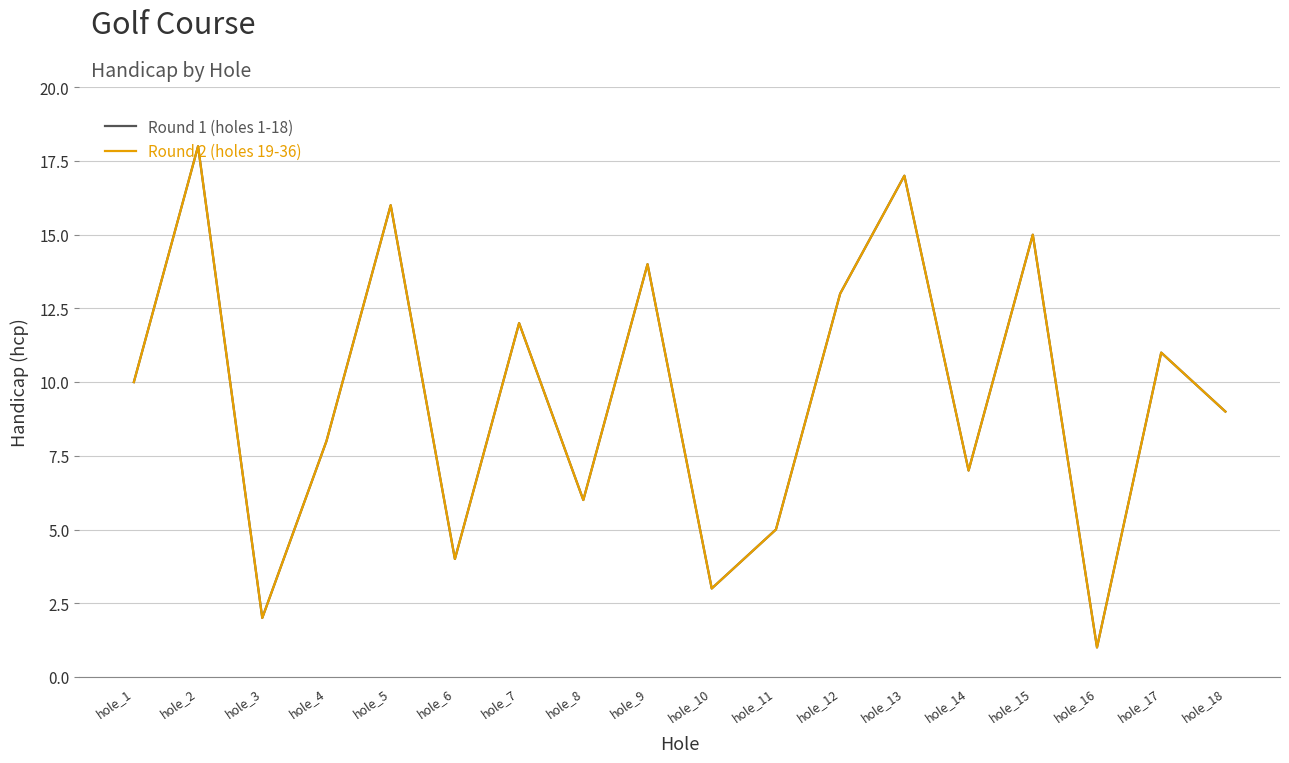

What is the value of the Round 1 (holes 1-18) point at the 7th from the left?

12